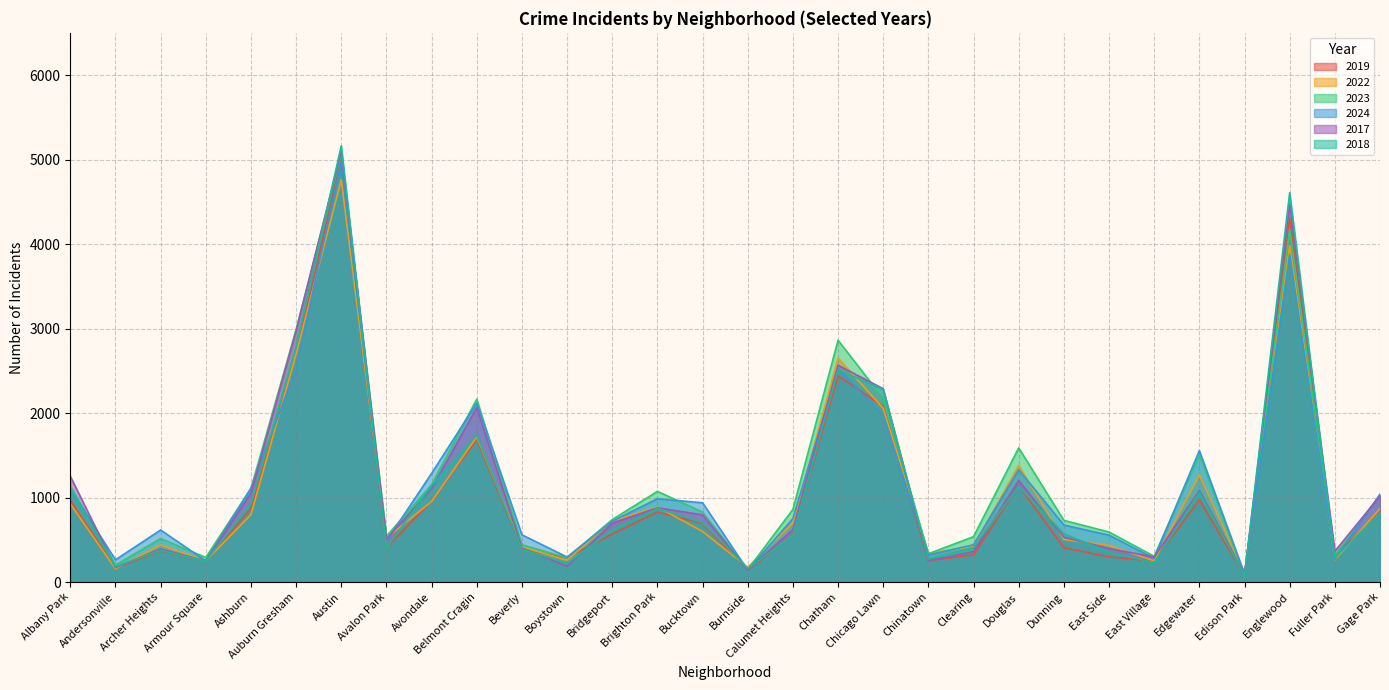

List the series in order of their peak value, lowest first.

2022, 2024, 2019, 2023, 2017, 2018